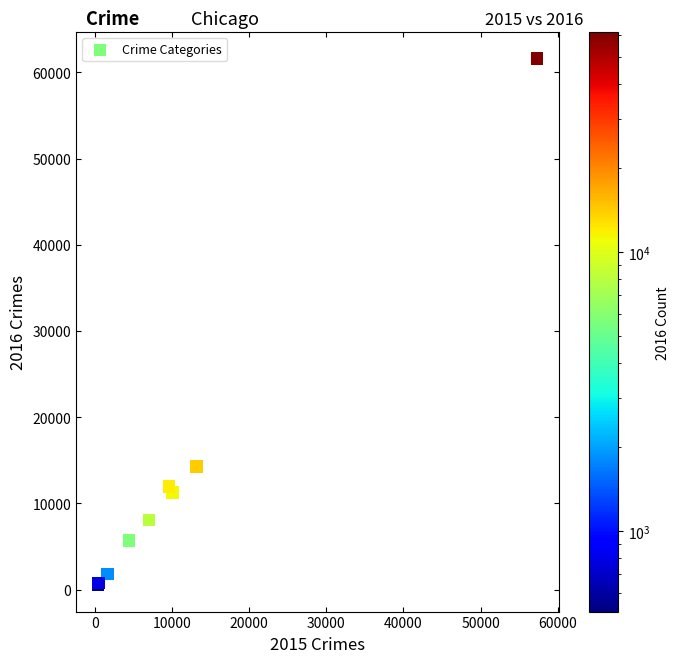

What Y value in the scatter plot is closest to 31066?

14289